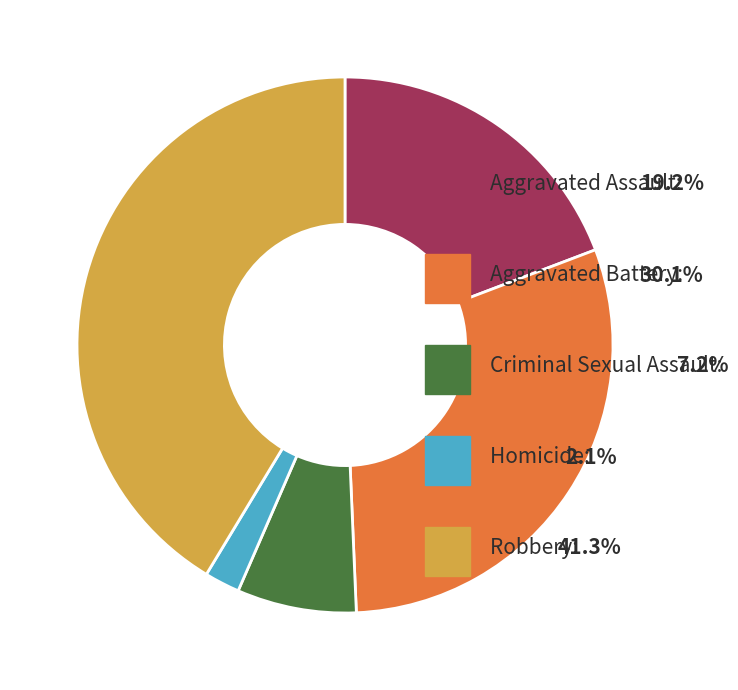

True or false: Aggravated Assault accounts for 19% of the total.

True